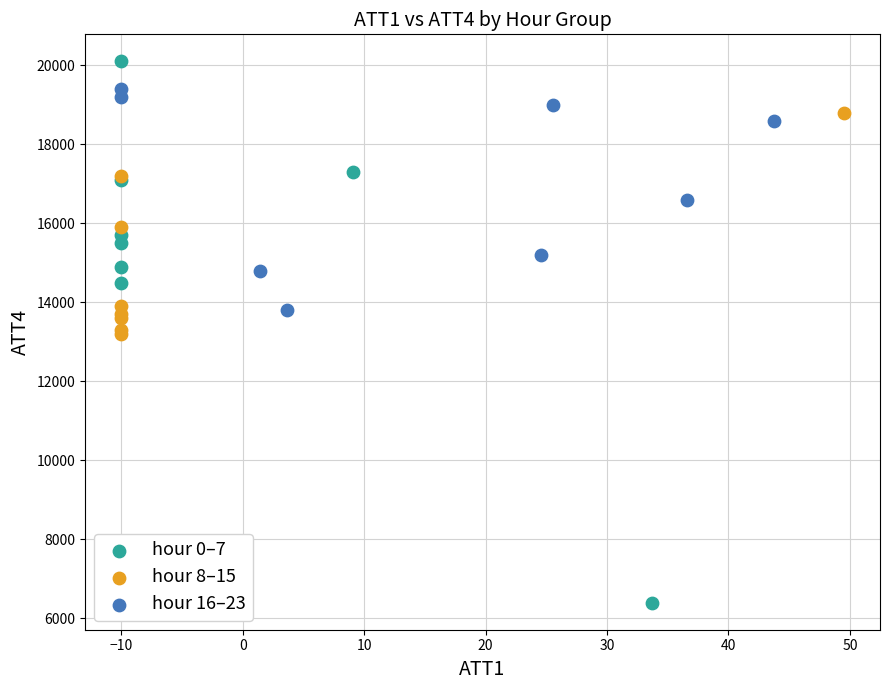

Which series reaches the maximum Y coordinate?

hour 0–7